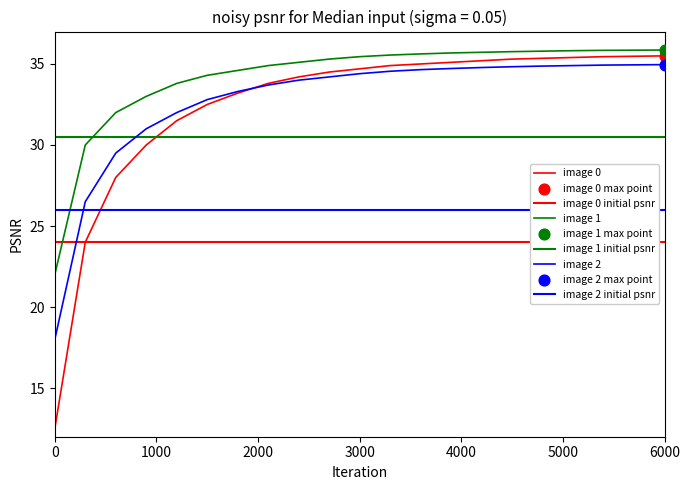

At how many categories does at least one series exceed 22?

19